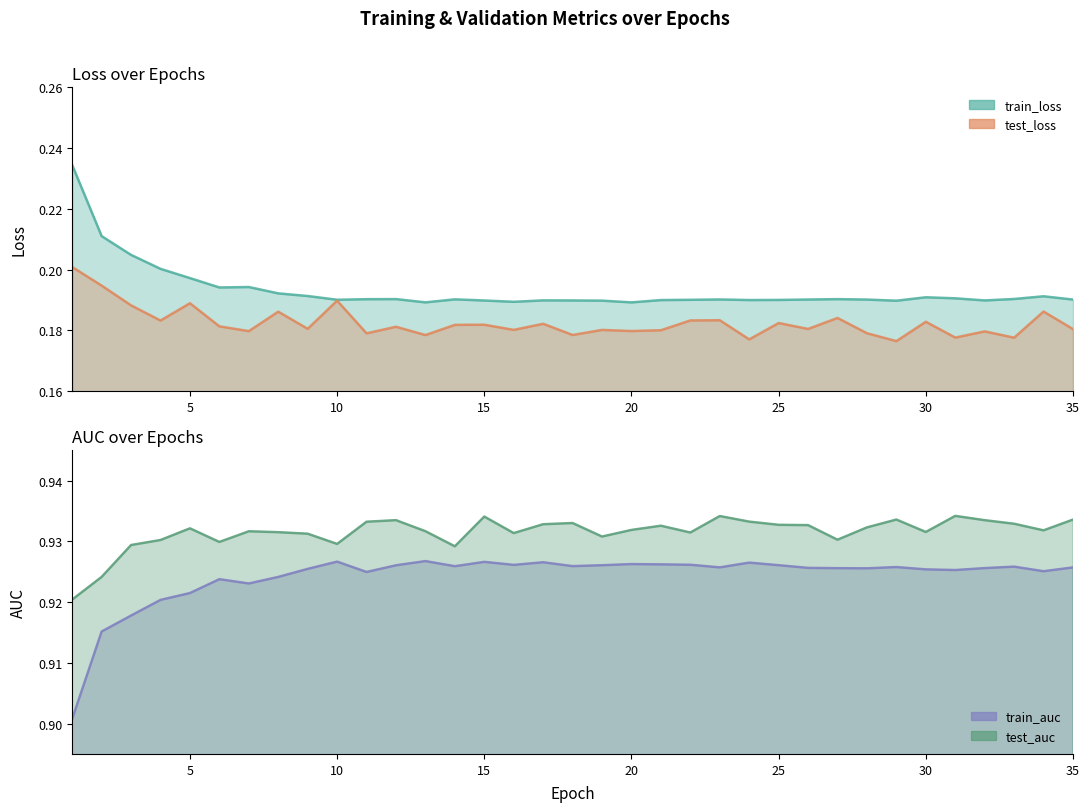

True or false: train_loss has more than 2 points higher than both neighbors.

True